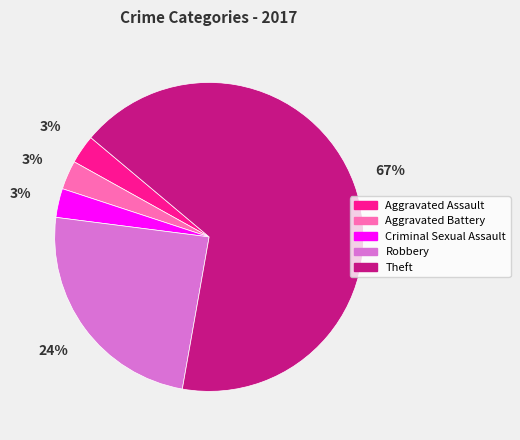

To the nearest percent, what is the average slice percentage?

20%